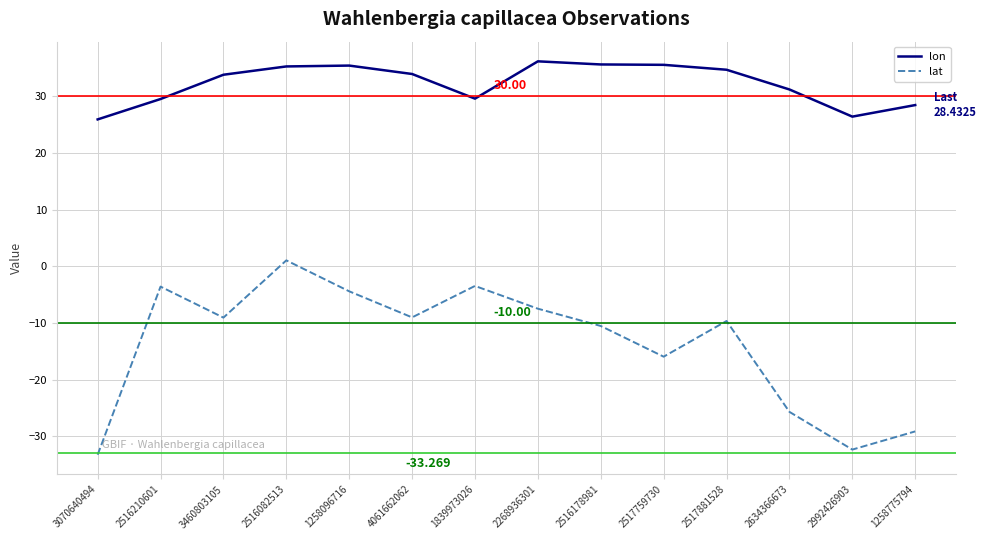

True or false: lat and lon intersect in this chart.

False